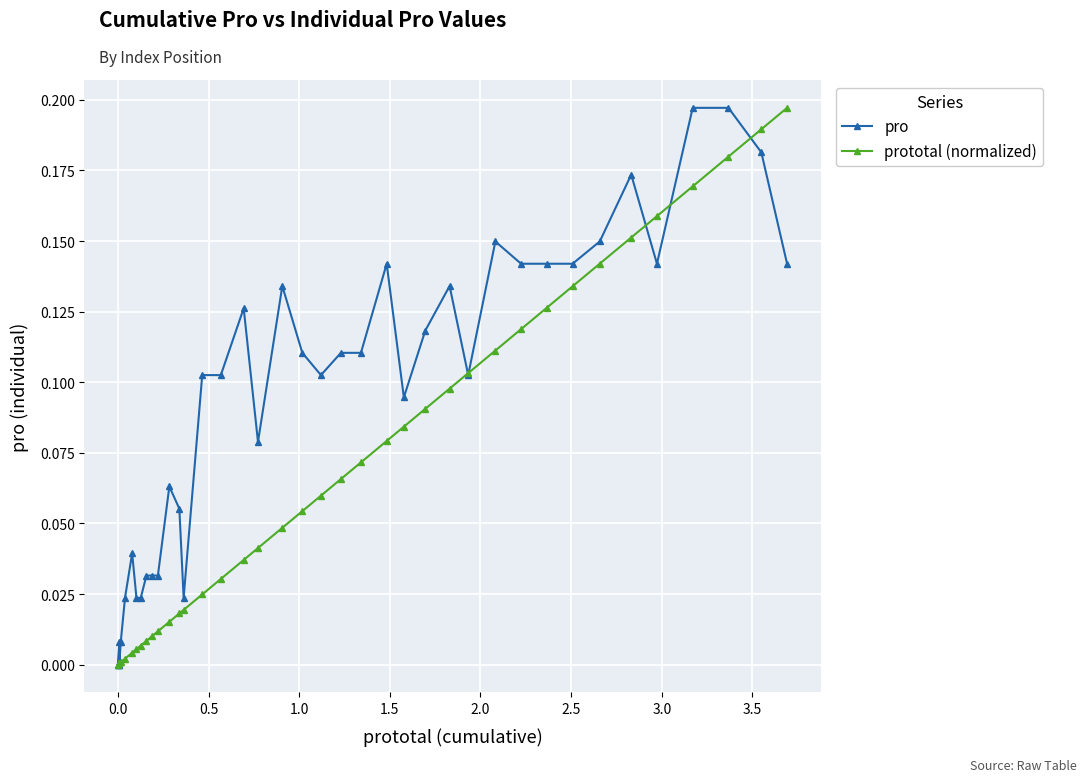

How many positive values does the pro series have?

37